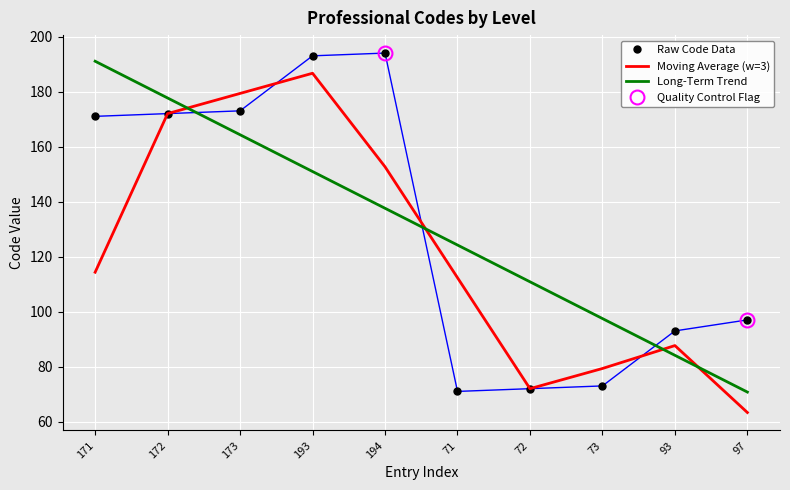

What is the value of the Long-Term Trend point at the 9th from the left?

84.1